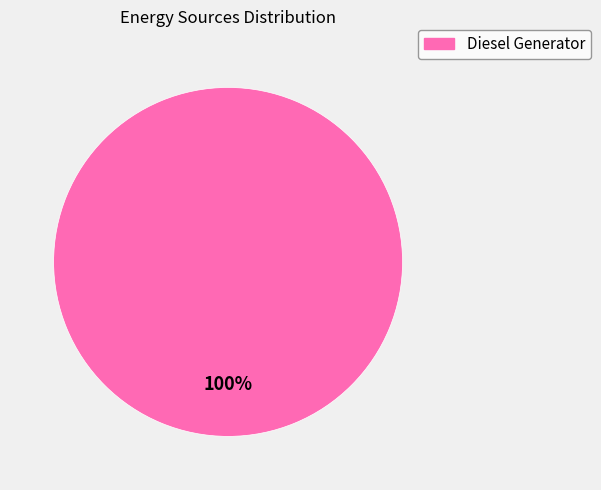

Is there a majority slice in this chart?

Yes